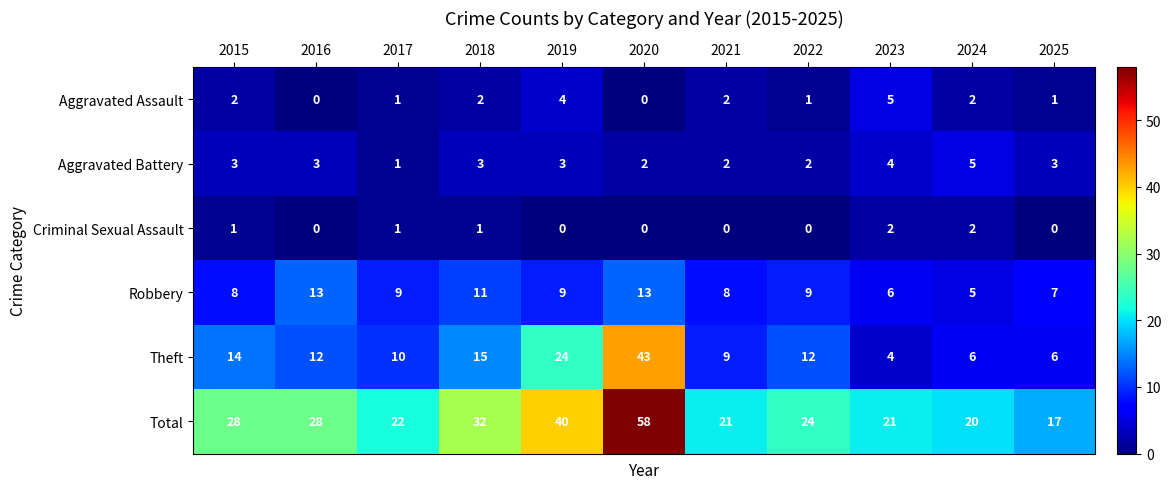

At which label does Robbery first exceed 9?

2016